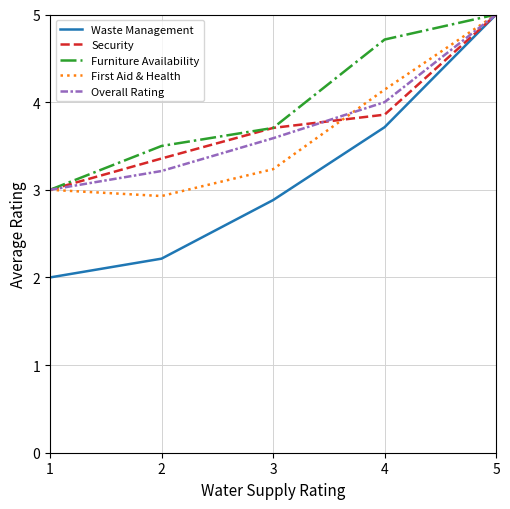

What are all the series names shown in the legend?

Waste Management, Security, Furniture Availability, First Aid & Health, Overall Rating